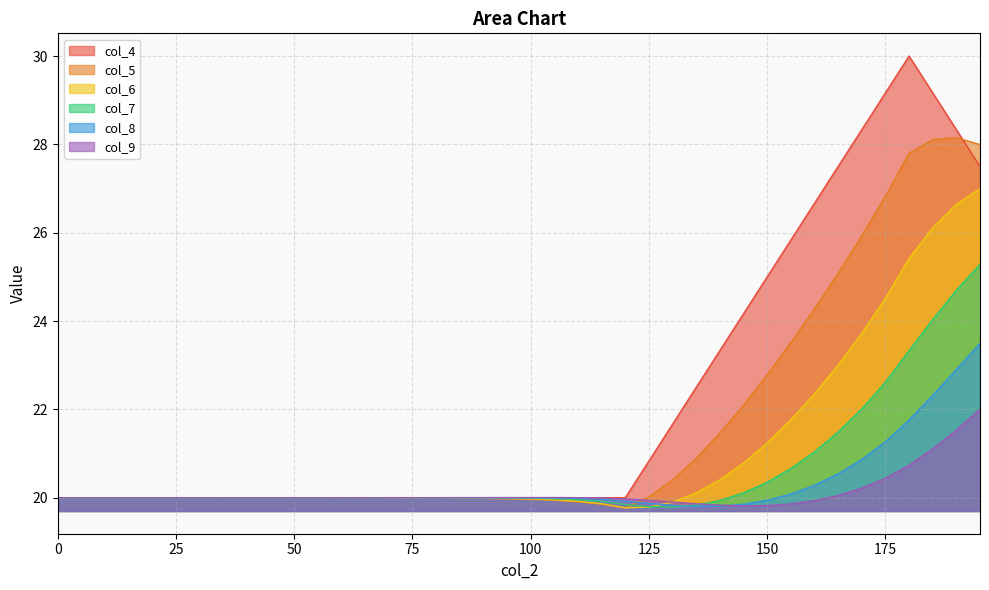

Where do col_7 and col_6 first cross each other?

125 and 130